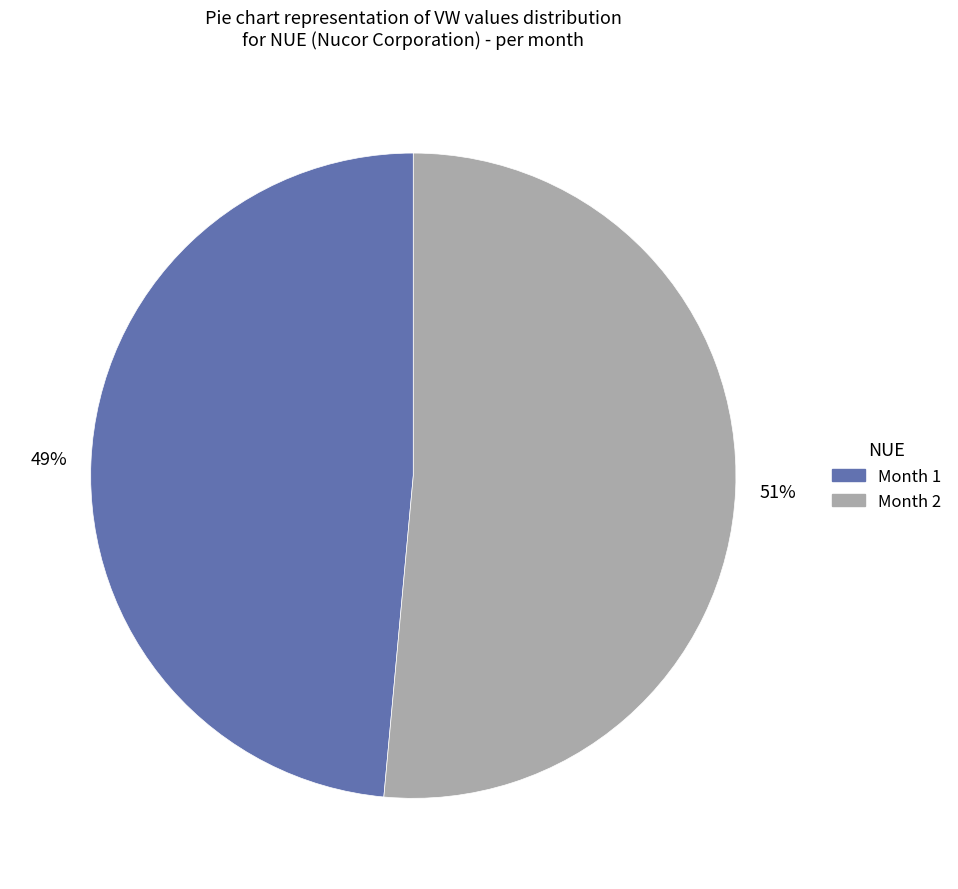

How many slices are in this pie chart?

2